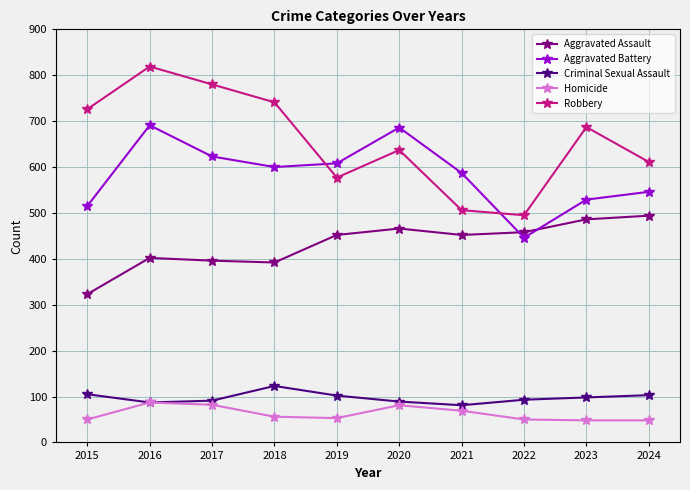

What is the difference between the highest and lowest values at 2022?

445